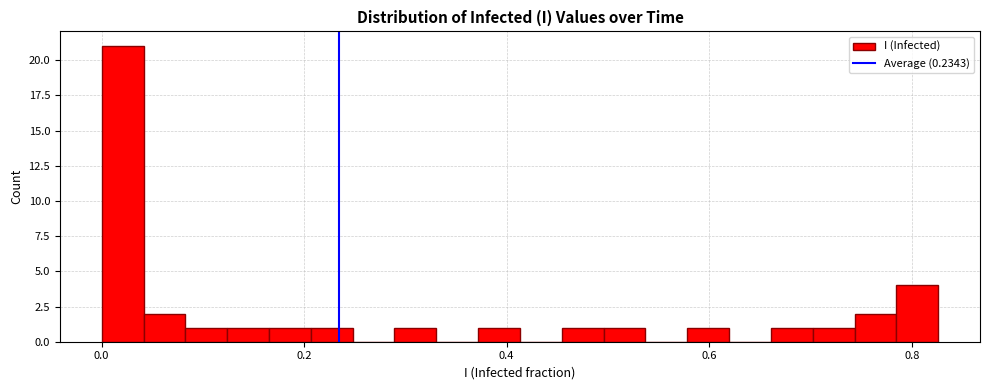

Around what value on the x-axis is the tallest bar? Give the approximate position of its centre, as read against the axis.

0.02